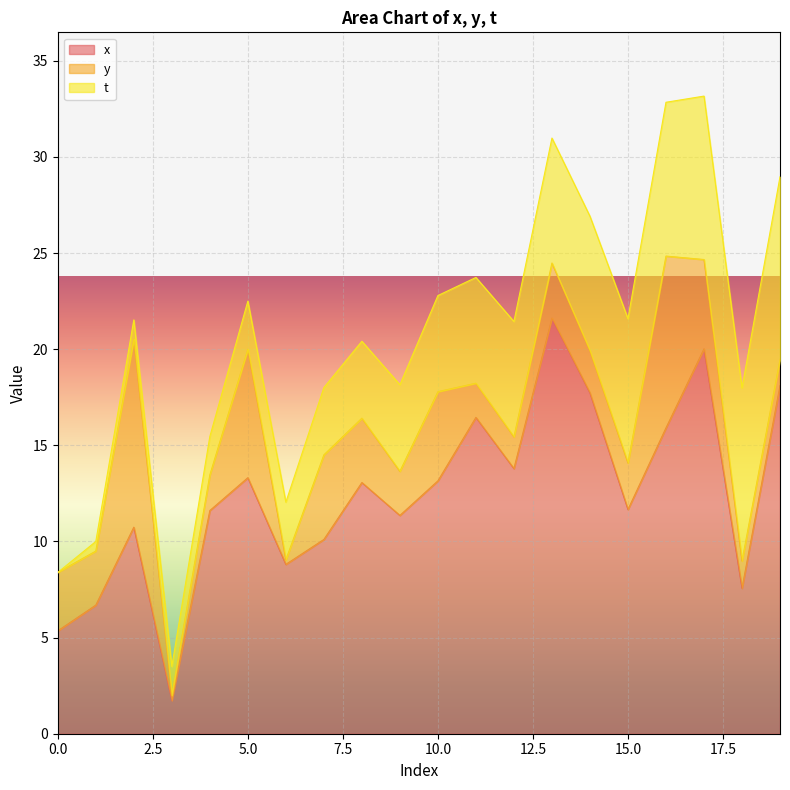

What is the total value across all series at 0.0?

8.4